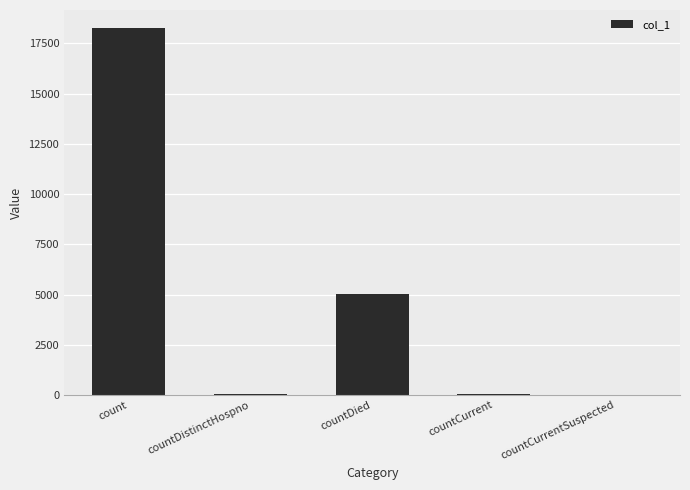

What is the maximum value shown in the chart?

18253